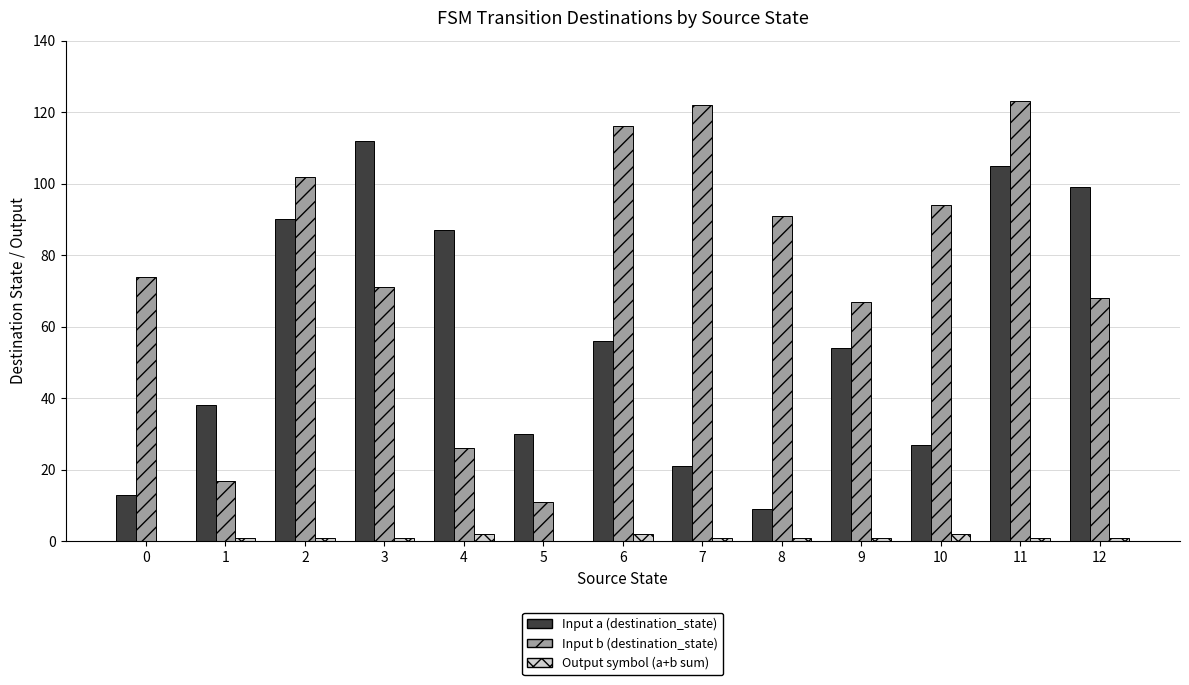

How many categories are shown in the chart?

13